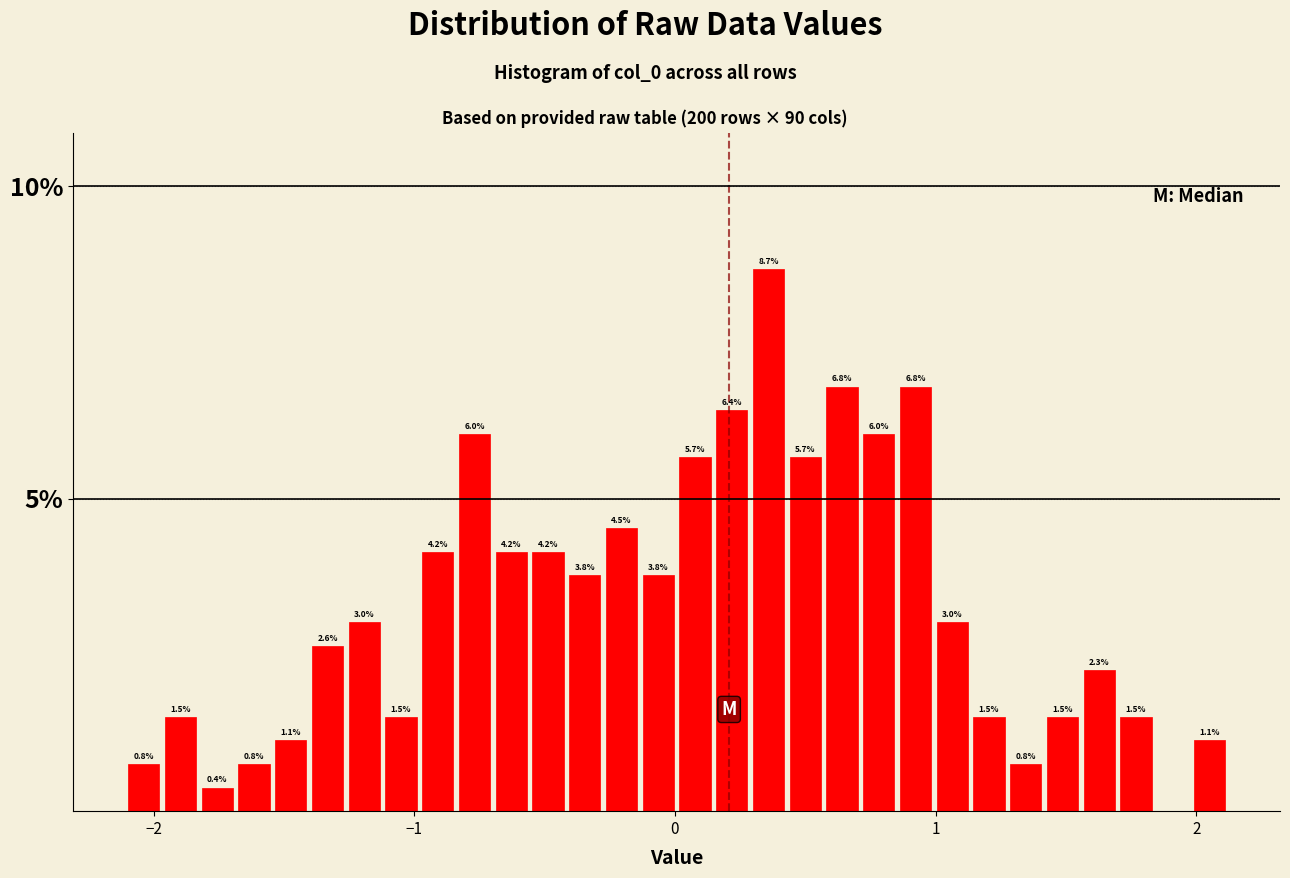

Around what value on the x-axis is the tallest bar? Give the approximate position of its centre, as read against the axis.

0.4